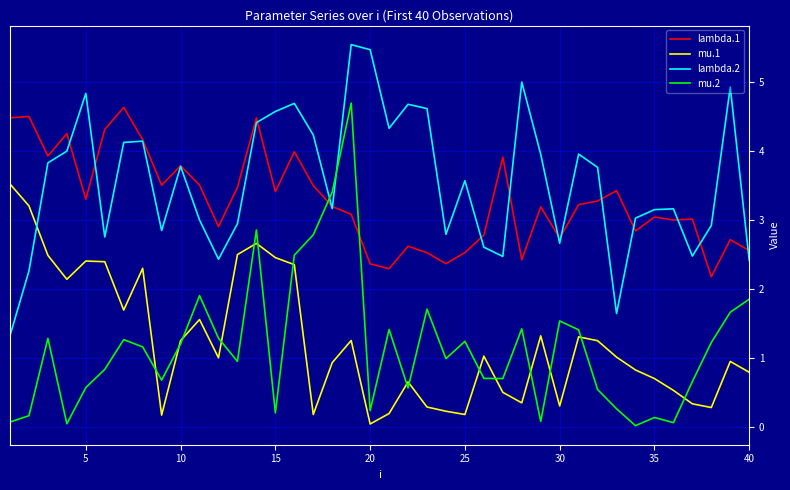

In mu.2, how many points are higher than both neighbors (excluding endpoints)?

11